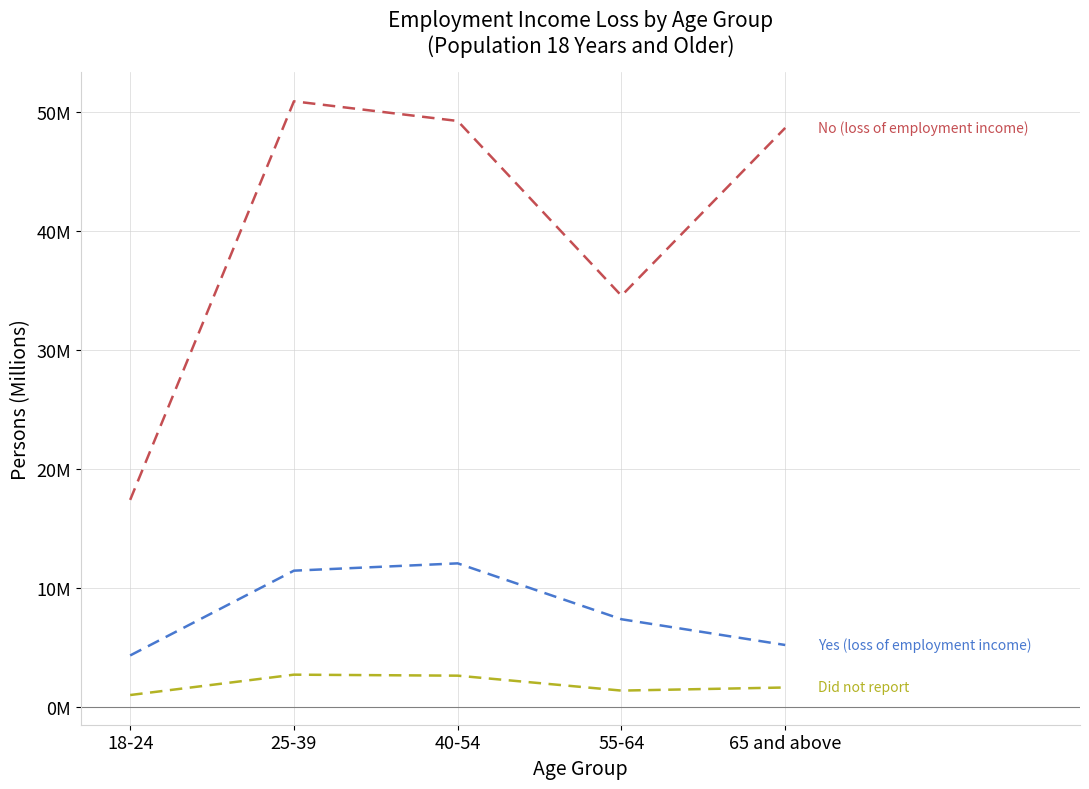

Is this an area chart (filled region under the line)?

No